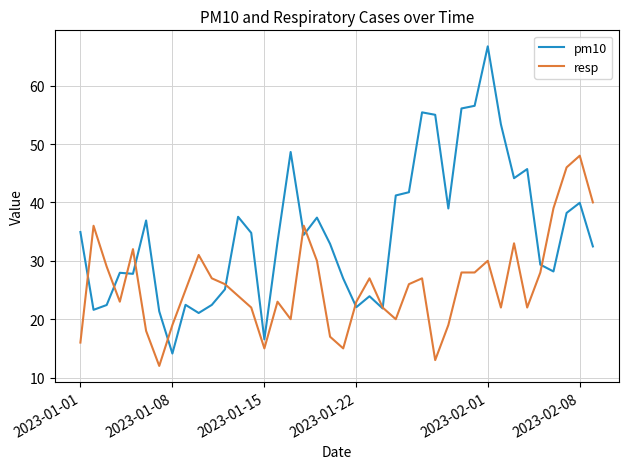

Rank the series by their maximum value, from lowest to highest.

resp, pm10